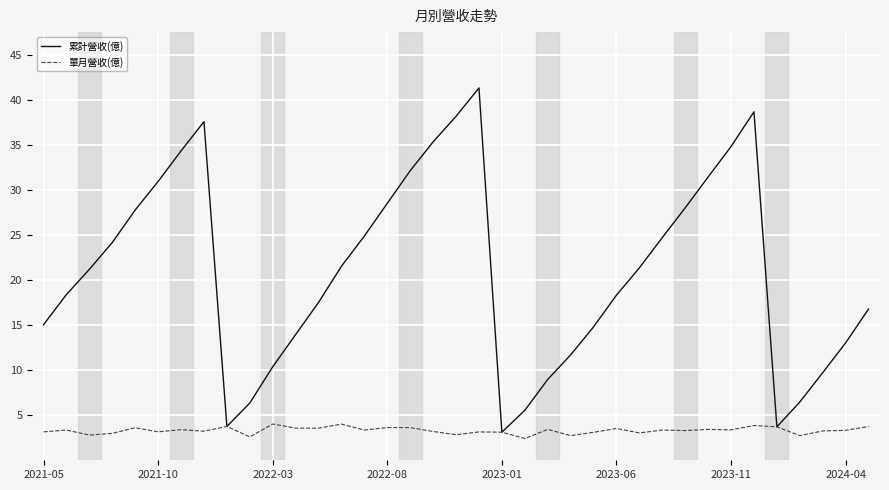

Rank the series by their maximum value, from lowest to highest.

單月營收(億), 累計營收(億)